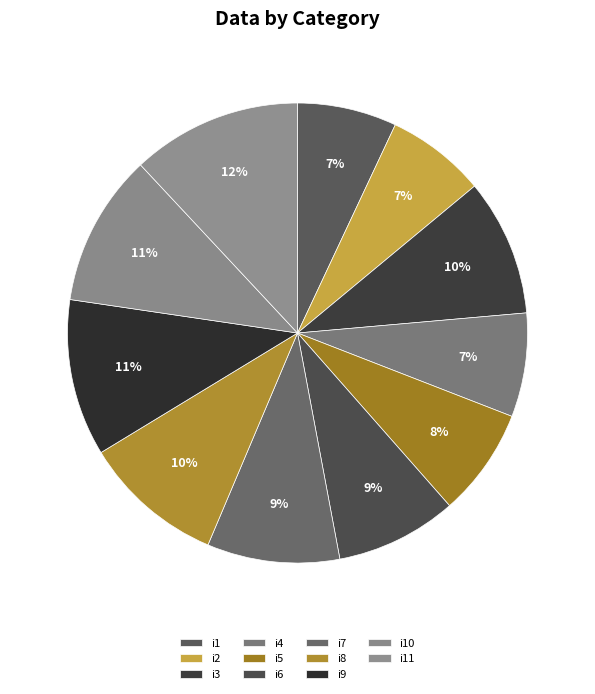

How many segments does this pie chart have?

11